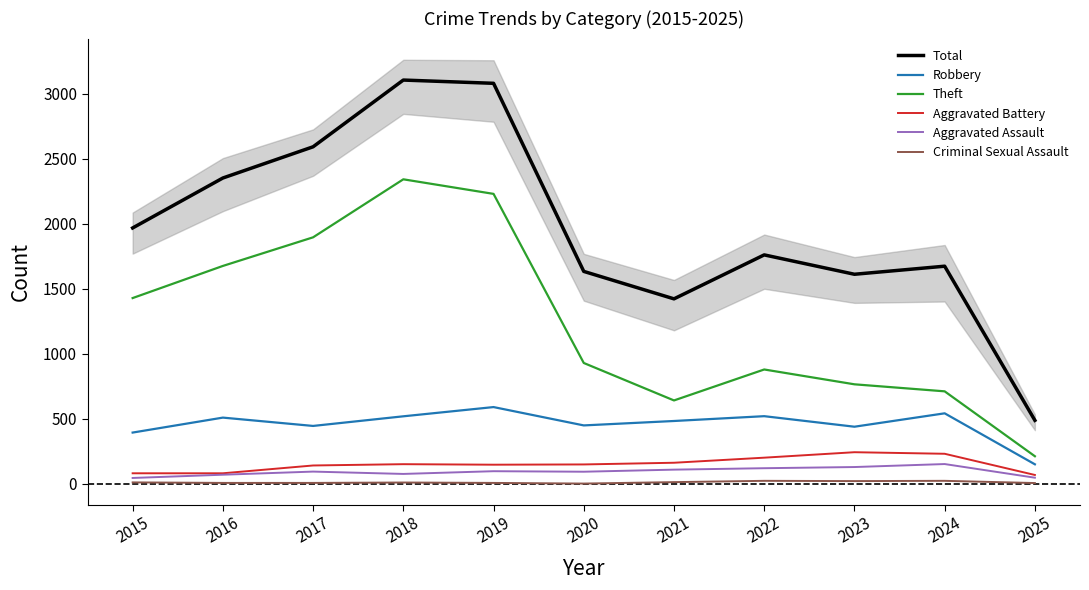

Where is the first local maximum for Aggravated Assault?

2017